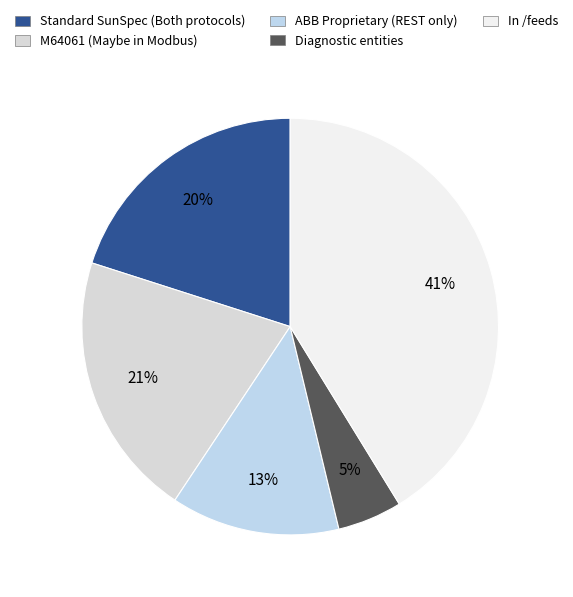

Which slice is the smallest?

Diagnostic entities